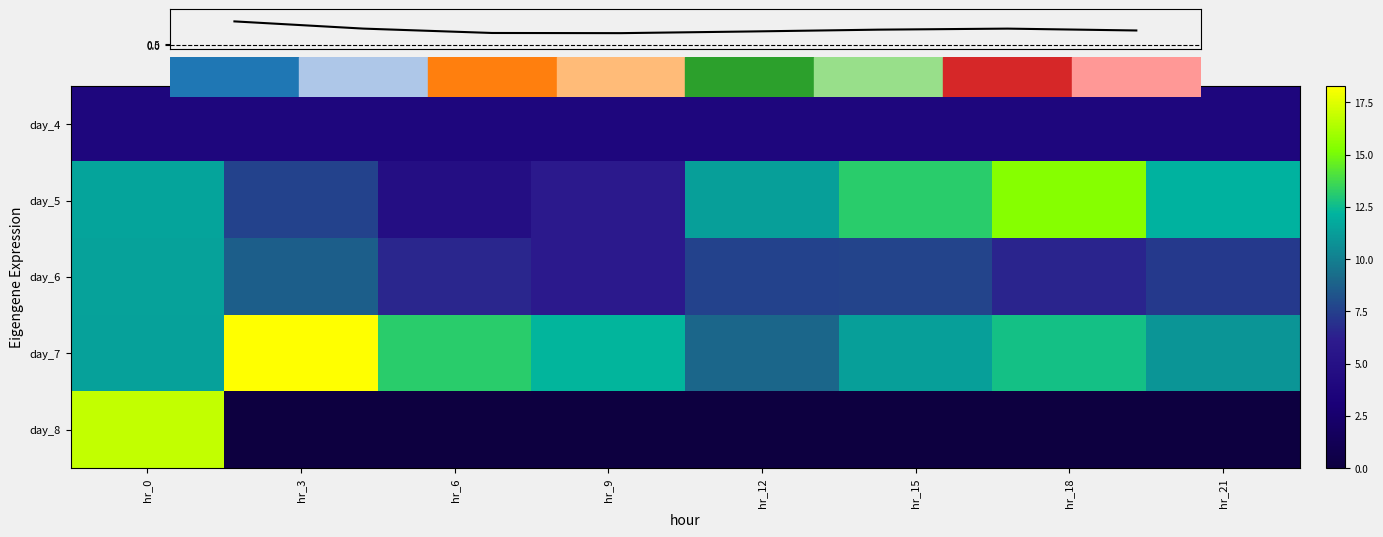

Rank the categories by day_6 value from lowest to highest.

hr_9, hr_18, hr_6, hr_21, hr_12, hr_15, hr_3, hr_0